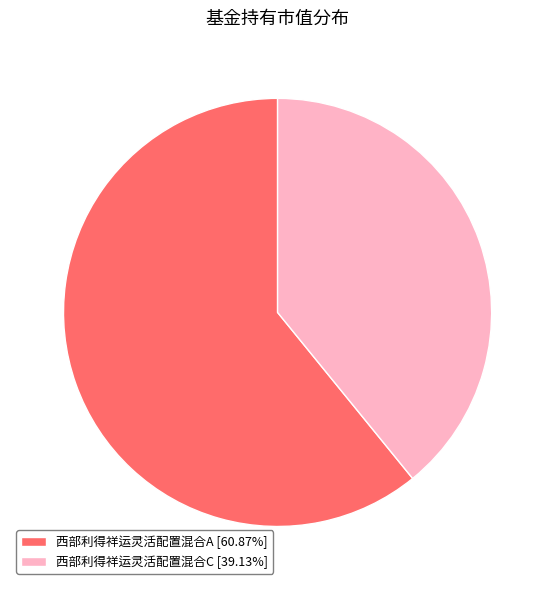

How many segments does this pie chart have?

2